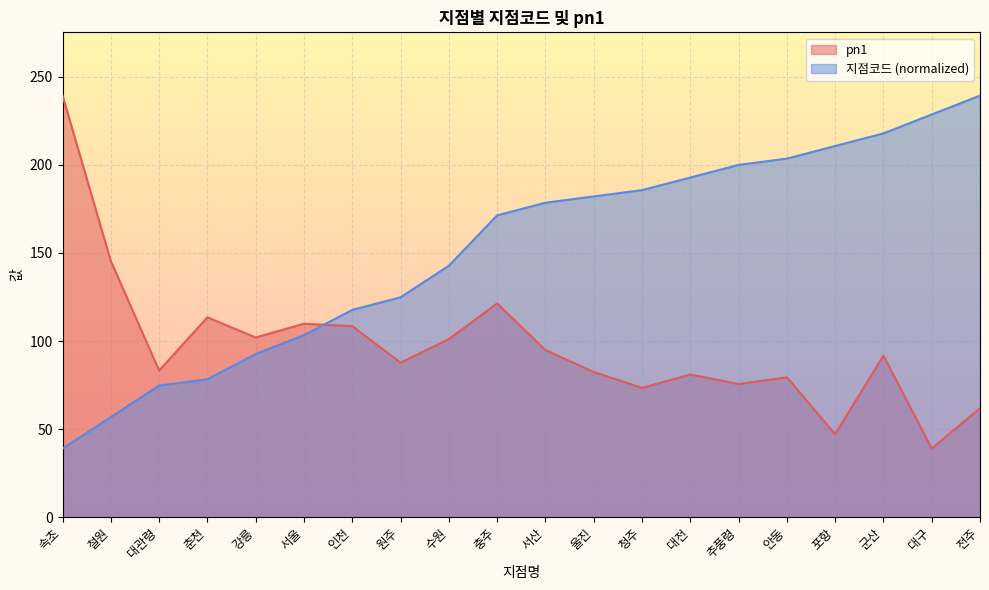

True or false: pn1 has more than 0 interior local peaks.

True